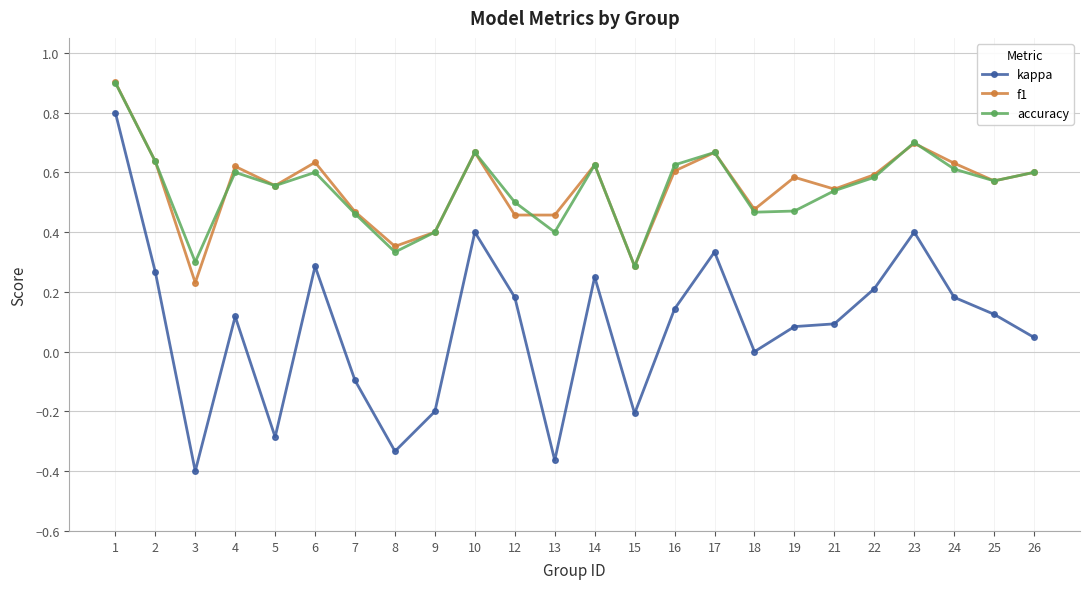

True or false: kappa and accuracy intersect in this chart.

False